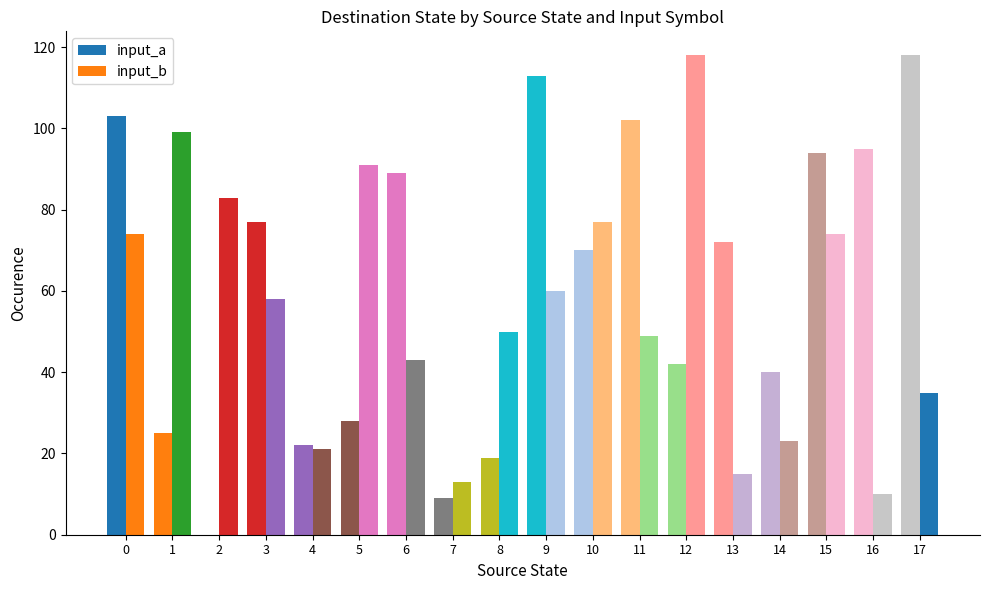

Does the chart contain stacked bars?

No